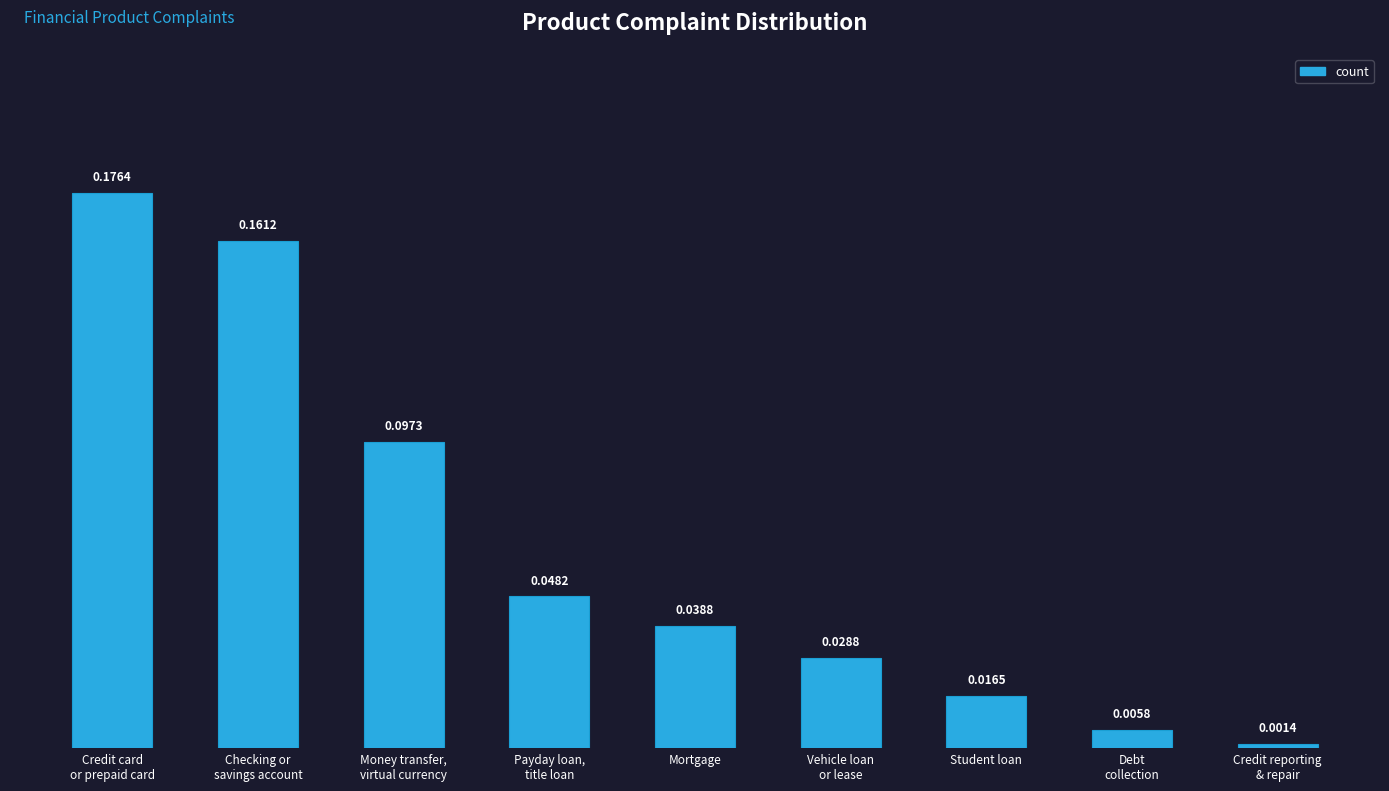

Between Payday loan,
title loan and Money transfer,
virtual currency, which is larger?

Money transfer,
virtual currency